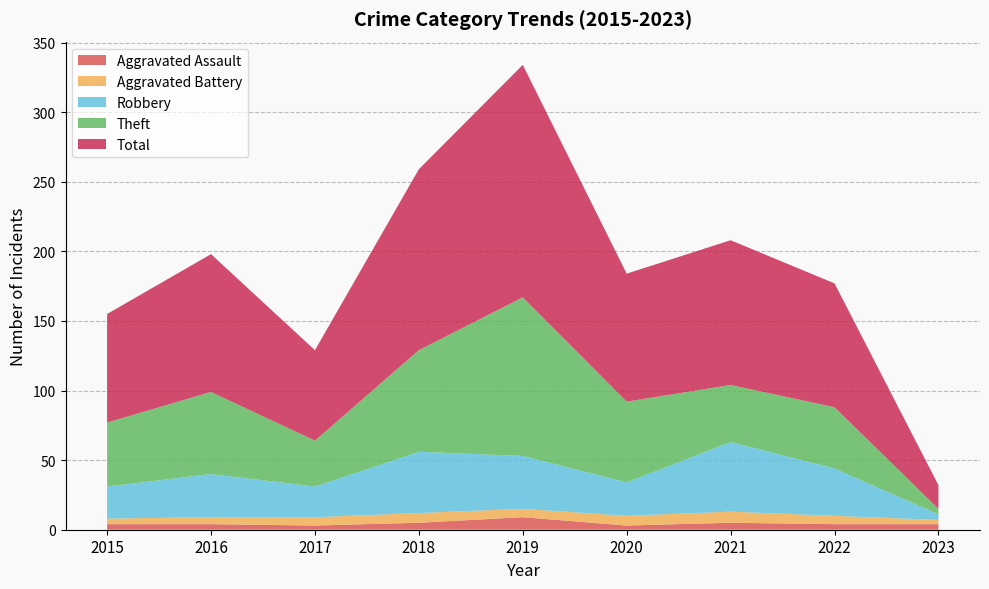

Reading right to left, list all the values displayed in this chart.

Aggravated Assault: 4	4	5	3	9	5	3	4	4
Aggravated Battery: 3	6	8	7	6	7	6	5	4
Robbery: 4	34	50	24	38	44	22	31	23
Theft: 4	44	41	58	114	73	33	59	46
Total: 17	89	104	92	167	130	65	99	78